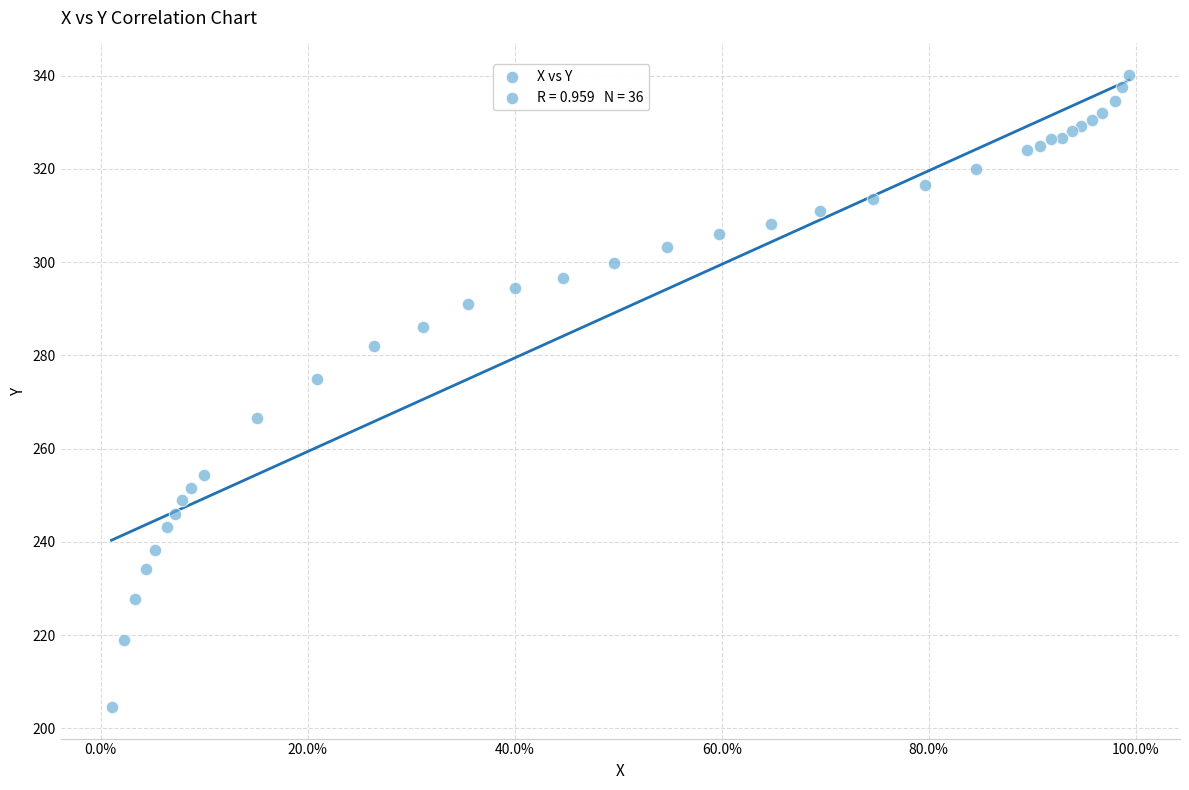

What Y value in the scatter plot is closest to 272?

274.9